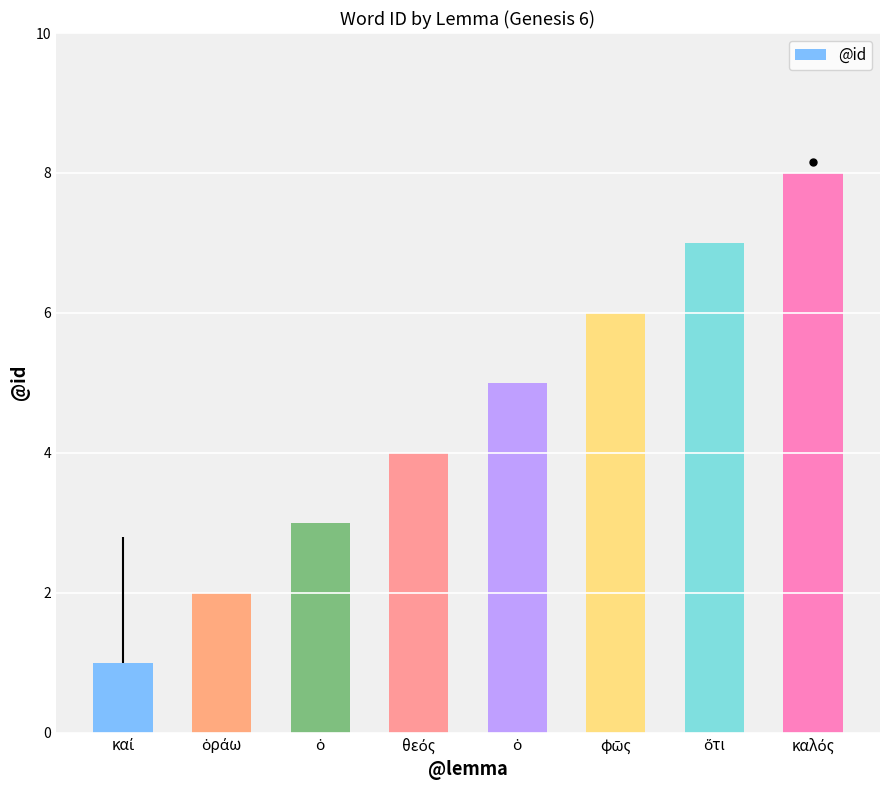

What is the change in value from καί to ὁ?

+4